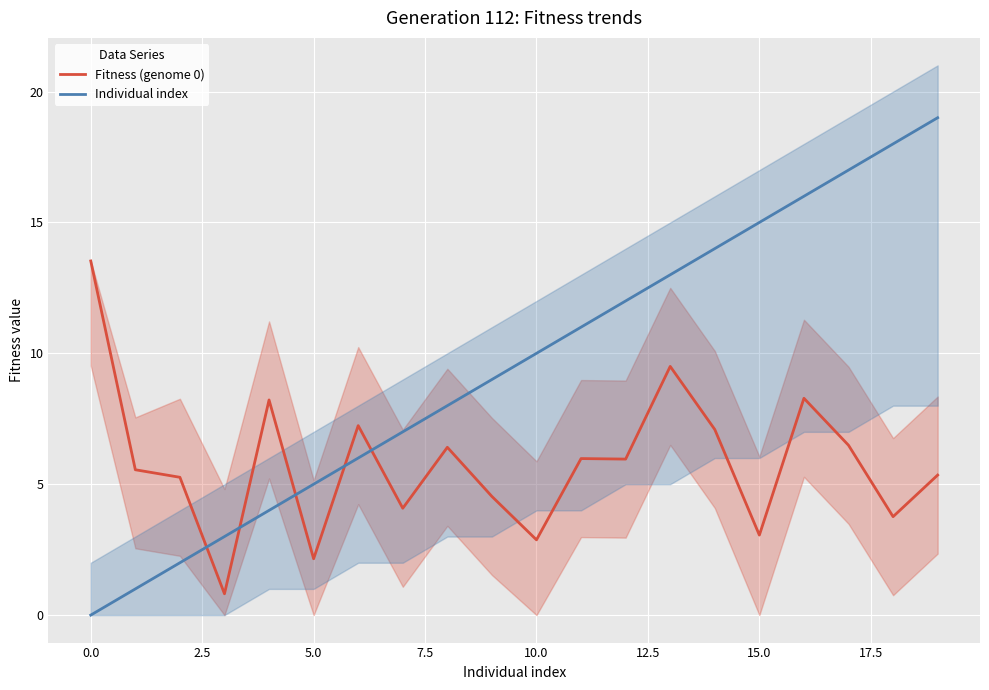

How many values in Individual index are above zero?

19